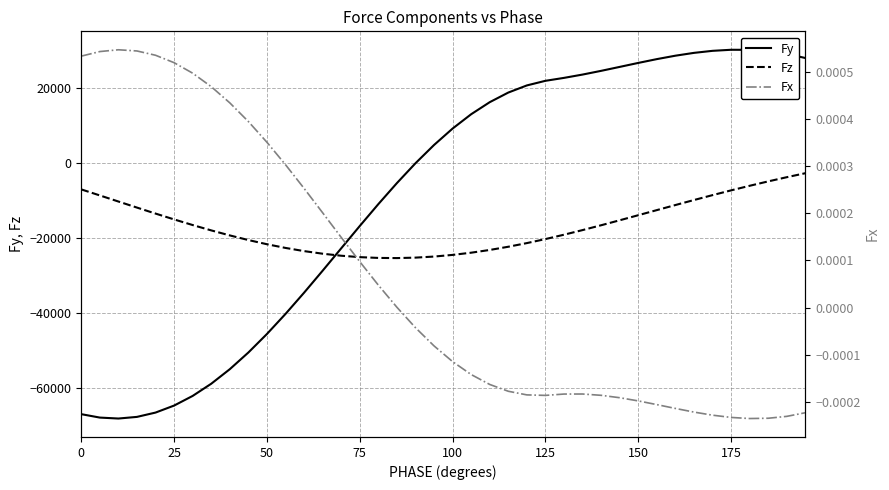

The value of Fy at 150 is 26621.0. True or false?

True